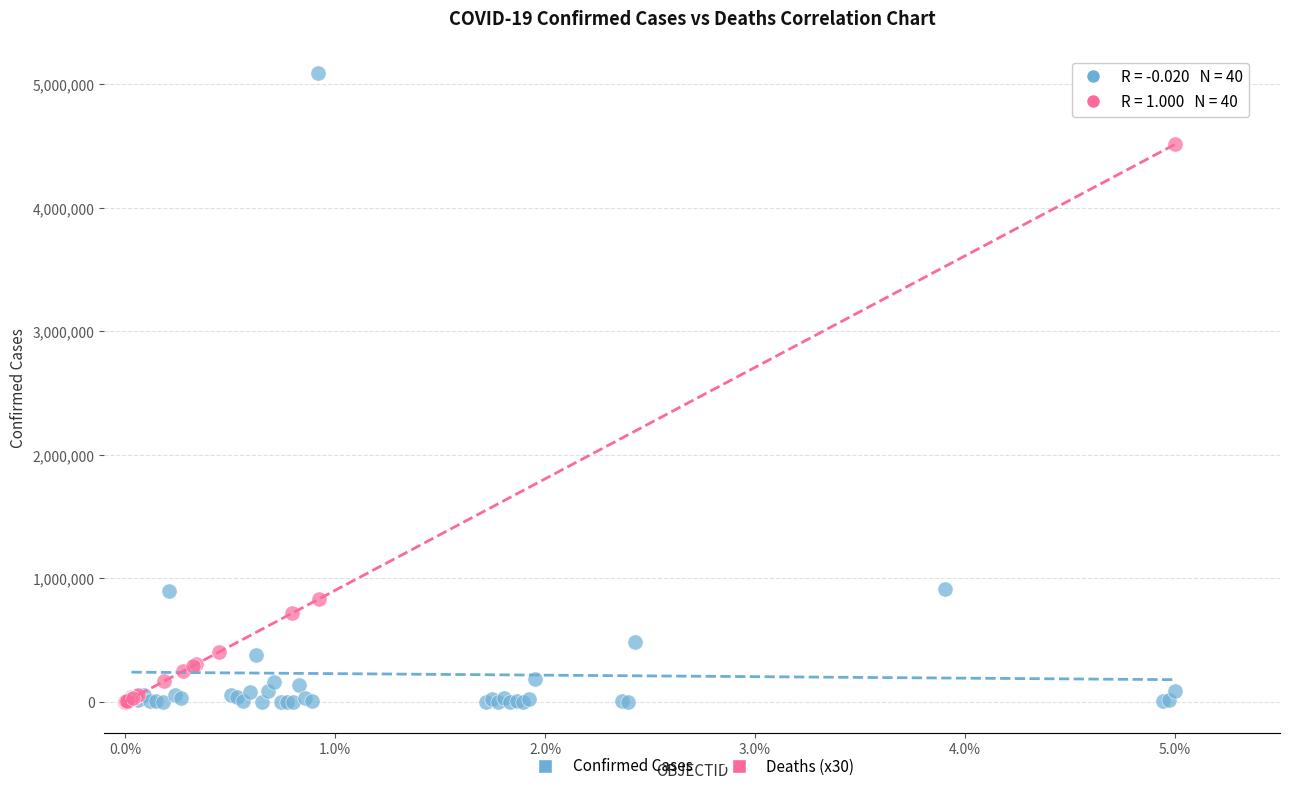

What are all the series names shown in the legend?

Confirmed Cases, Deaths (x30)